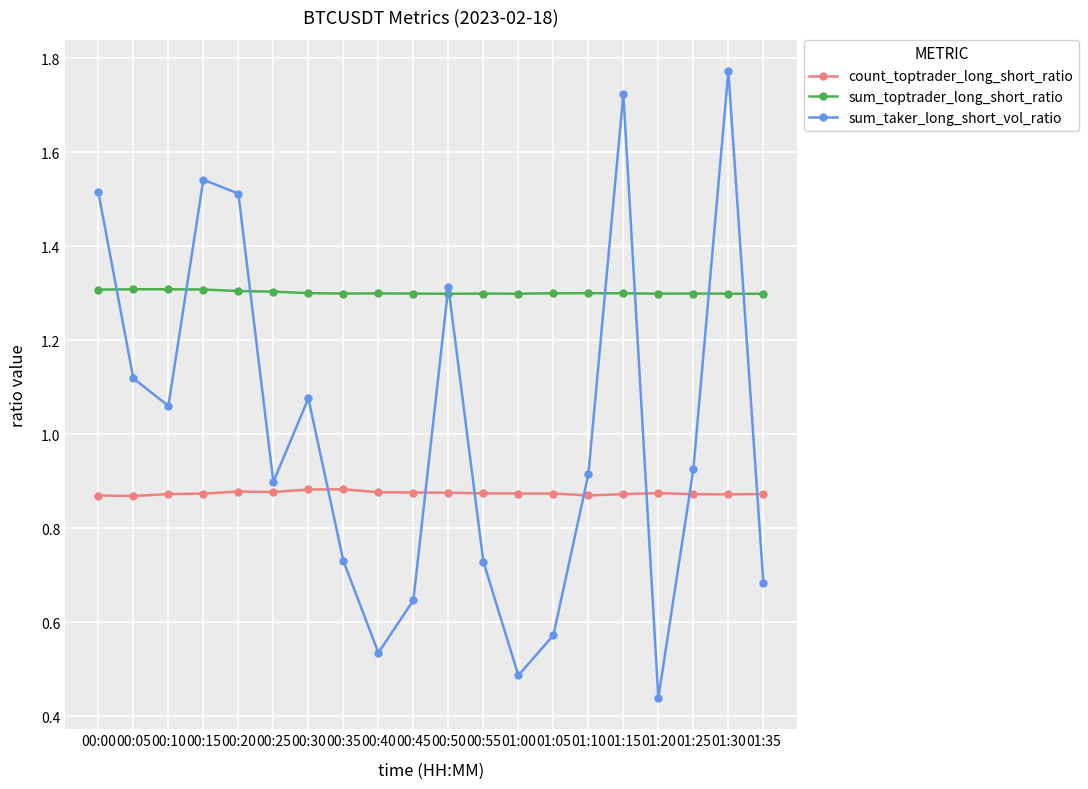

What is the maximum value for sum_toptrader_long_short_ratio?

1.3